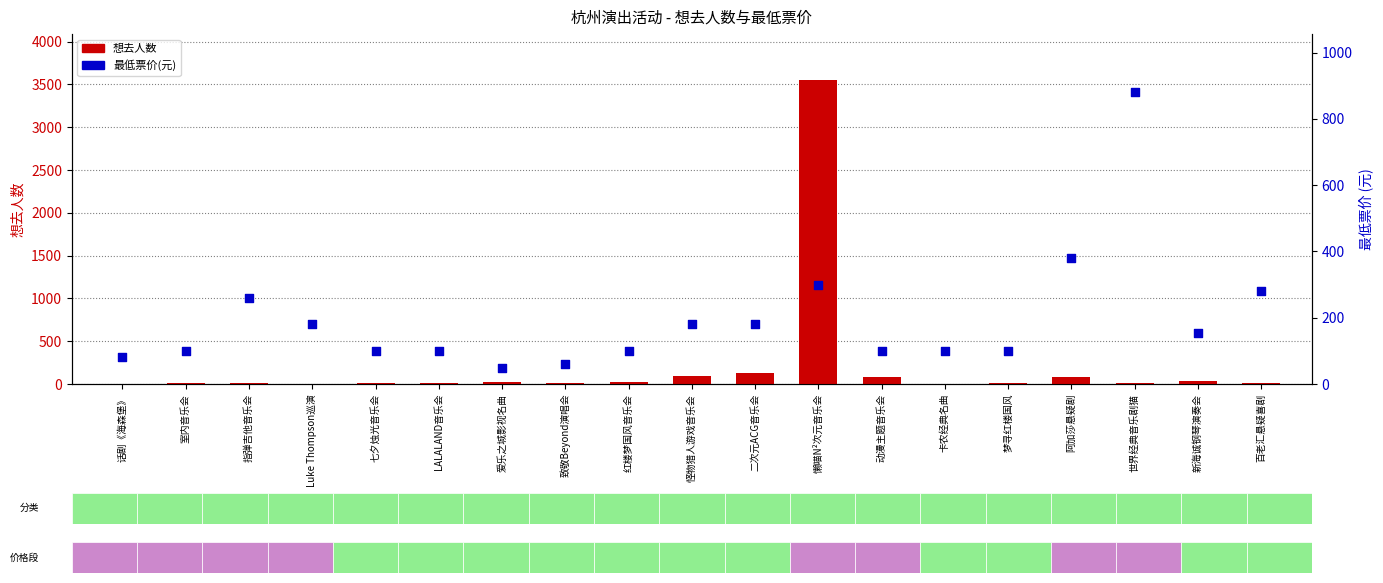

At how many categories does at least one series exceed 2128?

1